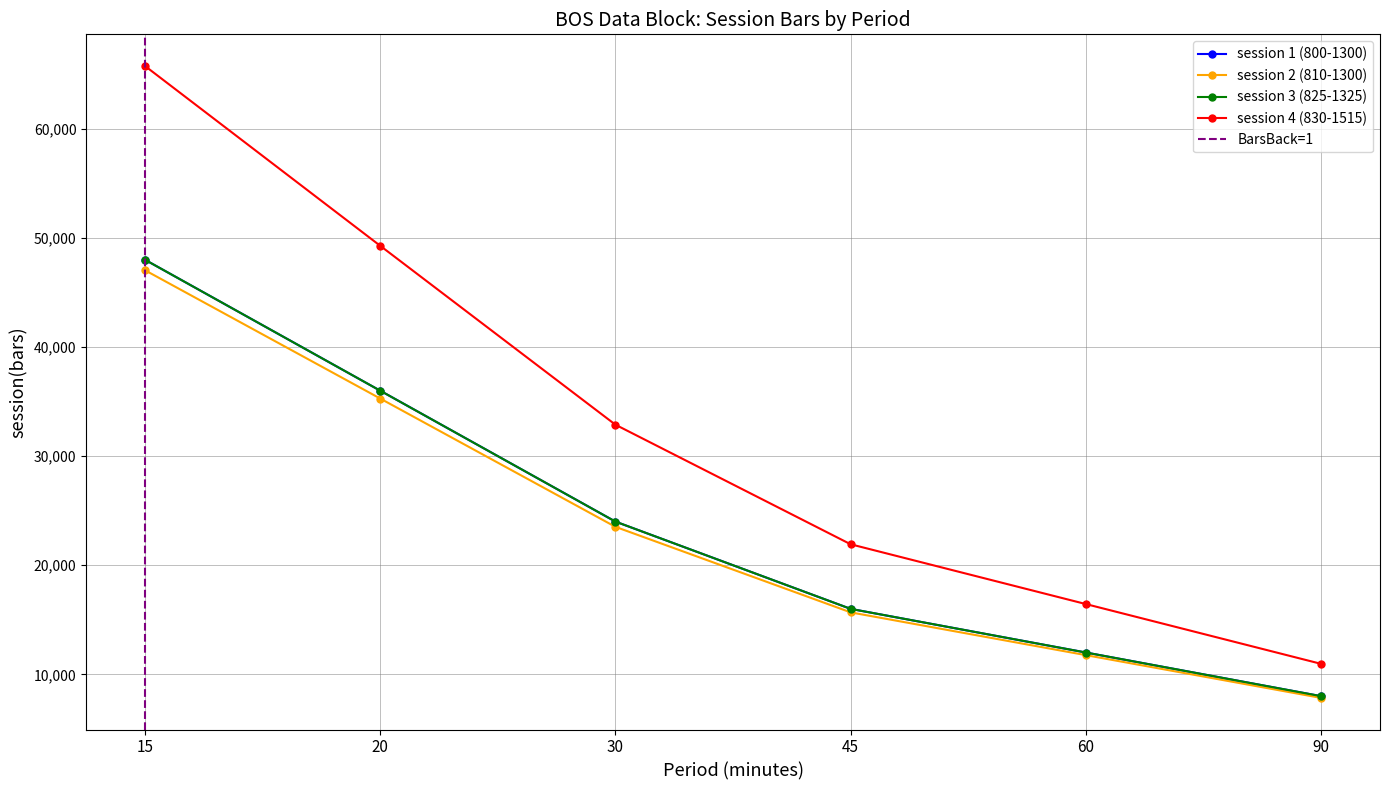

What is the sum of all session 3 (825-1325) values?

144000